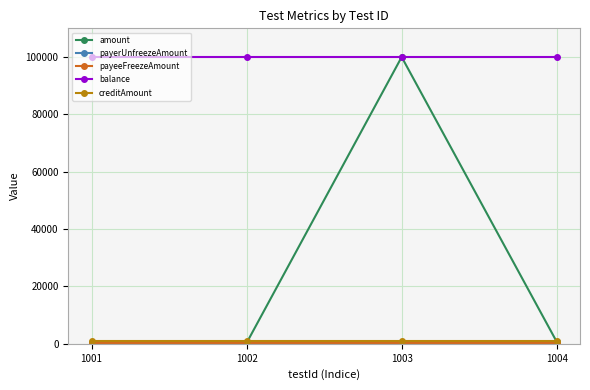

True or false: balance has a value of 175303 at 1003.

False